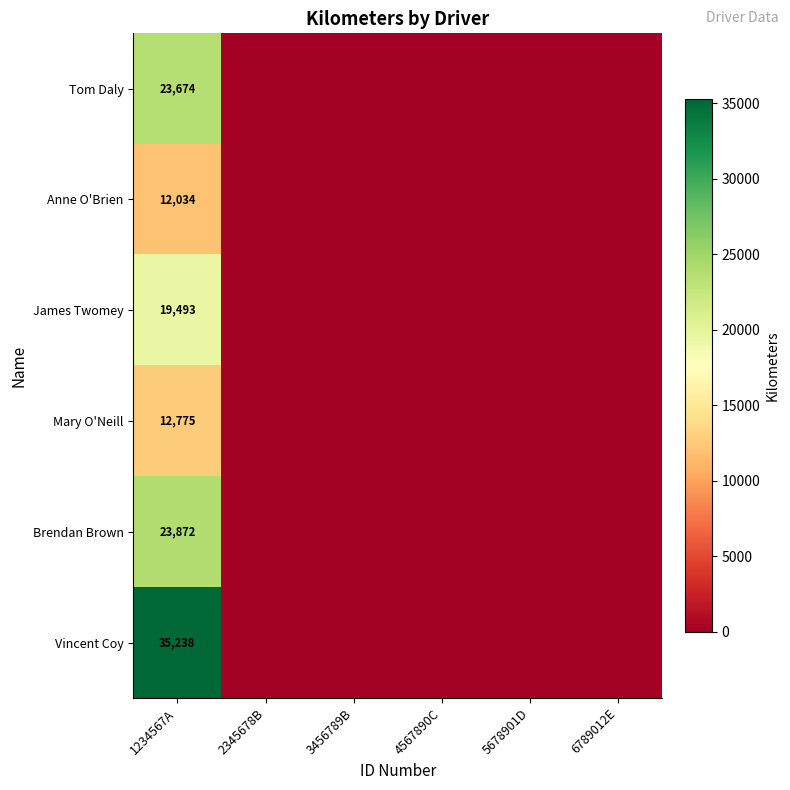

The Mary O'Neill series shows 8902 at 1234567A. True or false?

False